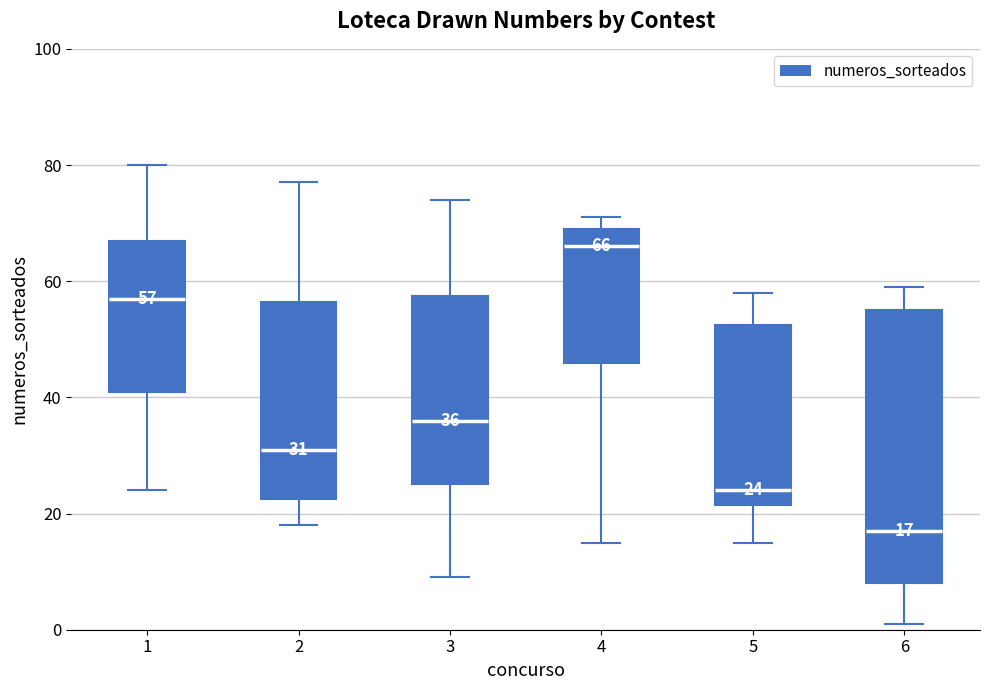

Comparing the boxes themselves (not the whiskers), which one is the tallest?

6